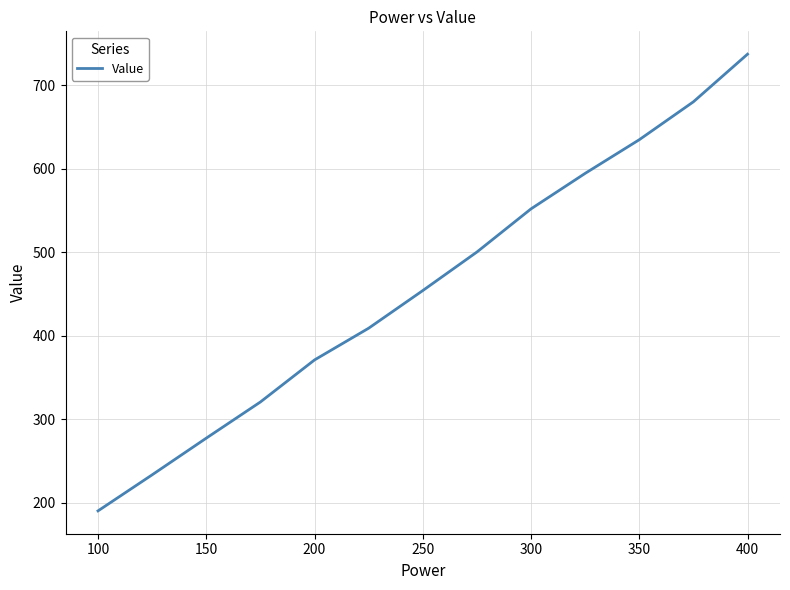

What is the maximum value shown in the chart?

737.3